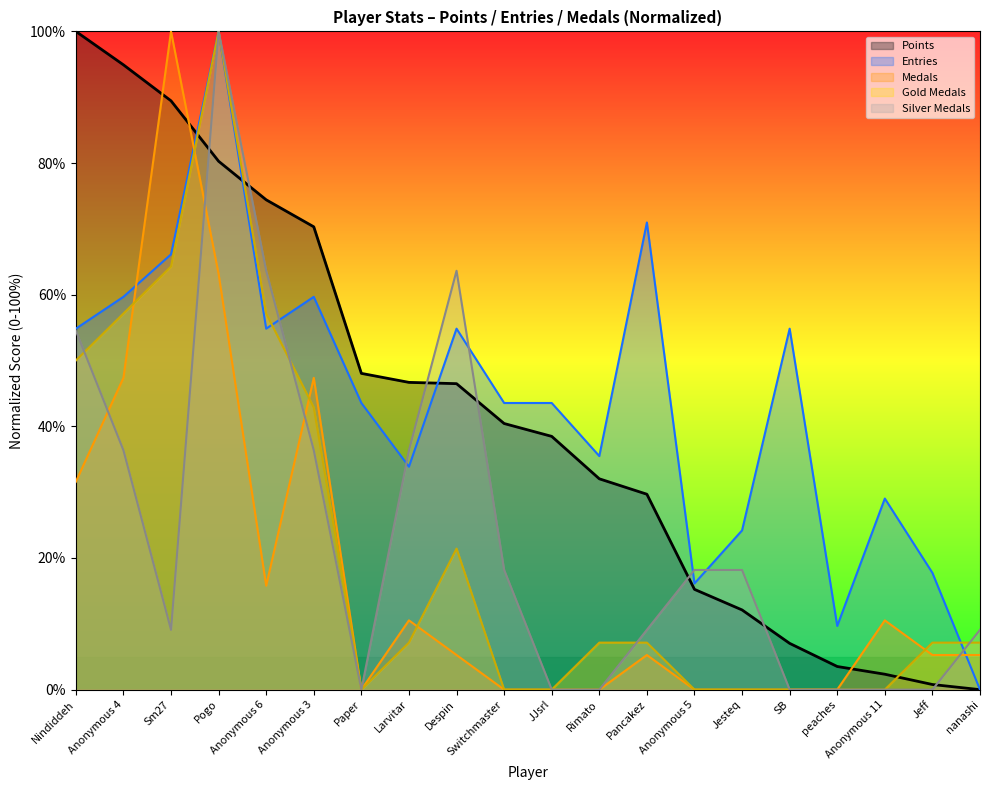

In Entries, how many points are lower than both neighbors (excluding endpoints)?

5